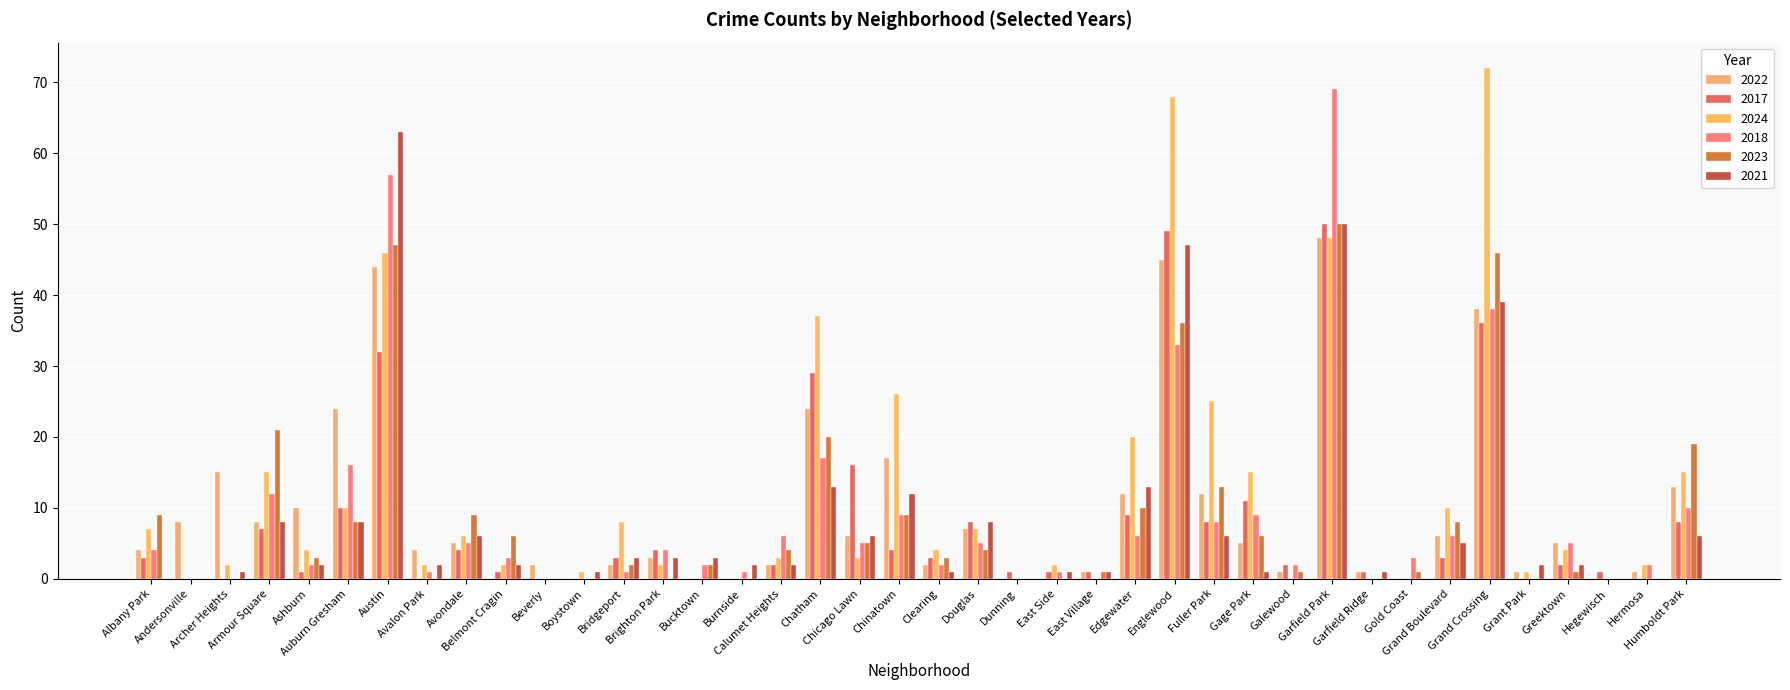

Which series has the largest total across all categories?

2024